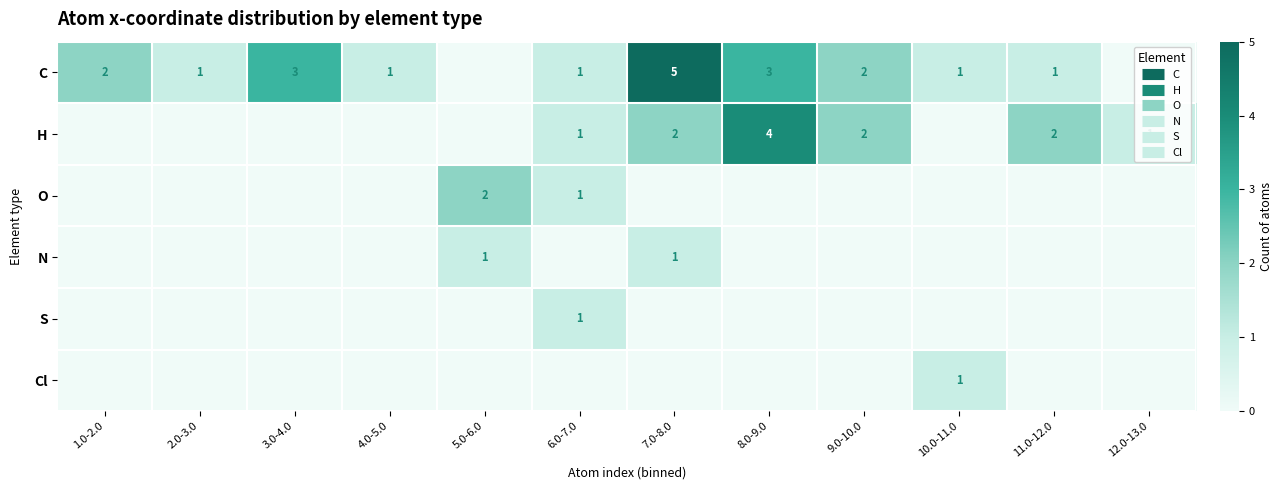

Which category has the lowest value in the N series?

1.0-2.0